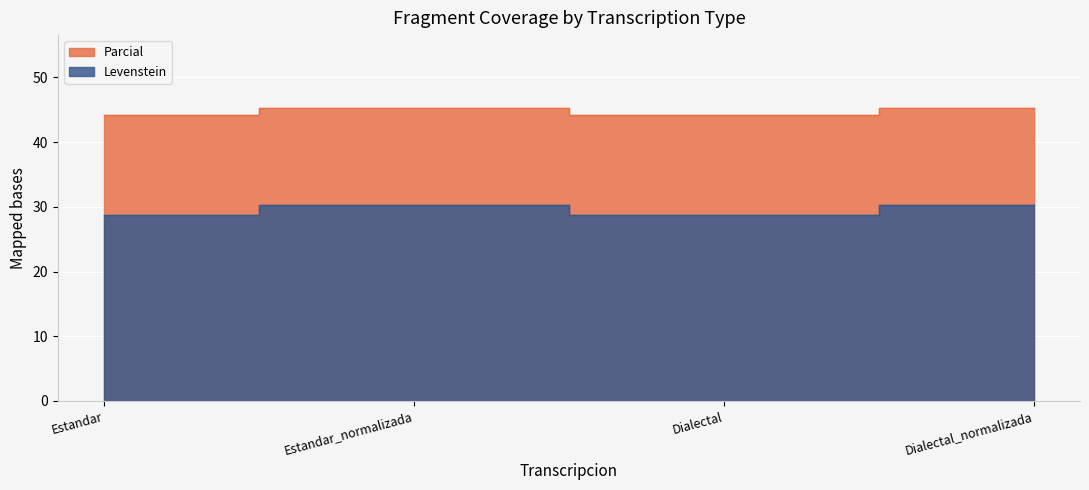

What is the label of the 2nd point from the right?

Dialectal